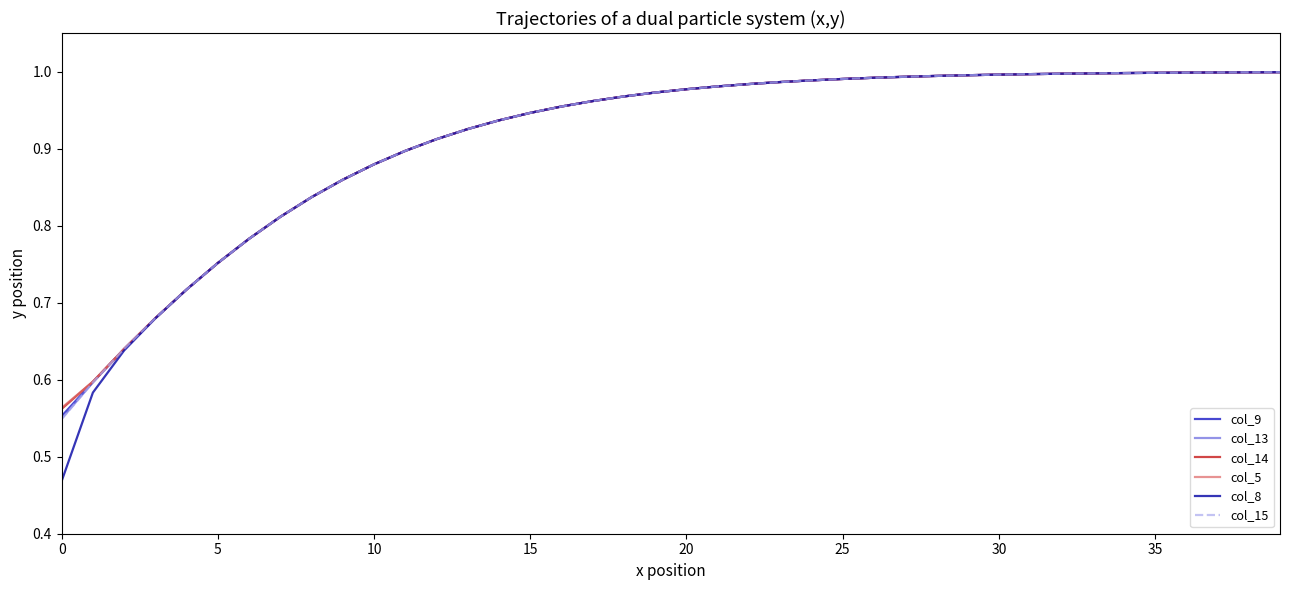

Is this an area chart (filled region under the line)?

No